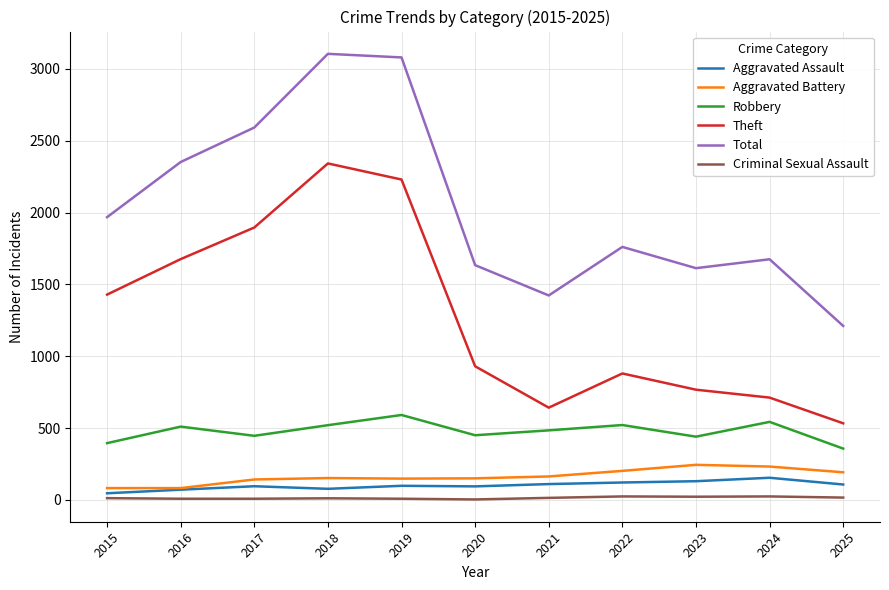

Which series has the largest total across all categories?

Total